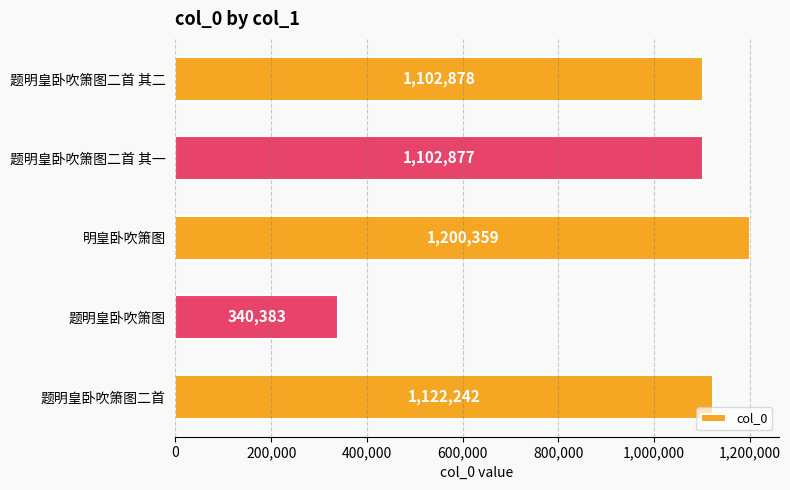

Count the number of categories in the chart.

5